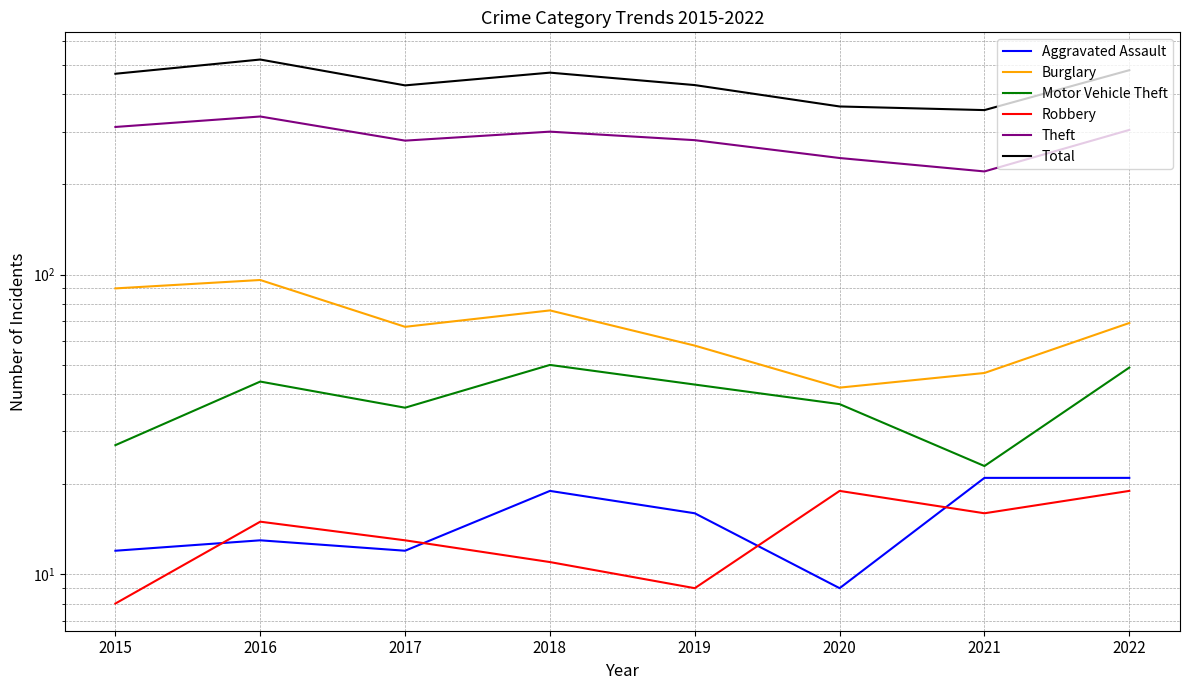

How many values in the Burglary series are below 69?

4